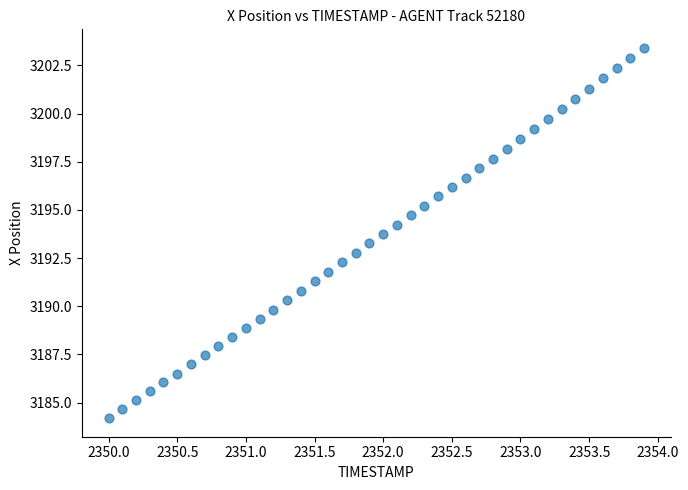

What is the range of X values (max minus min)?

3.9